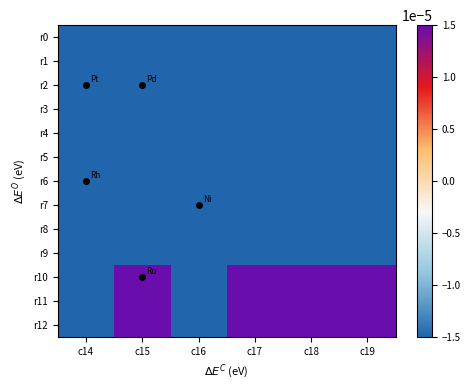

Reading right to left, list all the values displayed in this chart.

r0: c19=-0.0	c18=-0.2	c17=-0.0	c16=-0.0	c15=-0.0	c14=-0.0
r1: c19=-0.0	c18=-0.2	c17=-0.0	c16=-0.0	c15=-0.0	c14=-0.0
r2: c19=-0.0	c18=-0.2	c17=-0.0	c16=-0.0	c15=-0.0	c14=-0.0
r3: c19=-0.0	c18=-0.2	c17=-0.0	c16=-0.0	c15=-0.0	c14=-0.0
r4: c19=-0.0	c18=-0.2	c17=-0.0	c16=-0.0	c15=-0.0	c14=-0.0
r5: c19=-0.0	c18=-0.2	c17=-0.0	c16=-0.0	c15=-0.0	c14=-0.0
r6: c19=-0.0	c18=-0.2	c17=-0.0	c16=-0.0	c15=-0.0	c14=-0.0
r7: c19=-0.0	c18=-0.2	c17=-0.0	c16=-0.0	c15=-0.0	c14=-0.0
r8: c19=-0.0	c18=-0.2	c17=-0.0	c16=-0.0	c15=-0.0	c14=-0.0
r9: c19=-0.0	c18=-0.2	c17=-0.0	c16=-0.0	c15=-0.0	c14=-0.0
r10: c19=0.0	c18=0.6	c17=0.3	c16=-0.0	c15=0.1	c14=-0.0
r11: c19=0.0	c18=0.6	c17=0.3	c16=-0.0	c15=0.1	c14=-0.0
r12: c19=0.0	c18=0.6	c17=0.3	c16=-0.0	c15=0.1	c14=-0.0